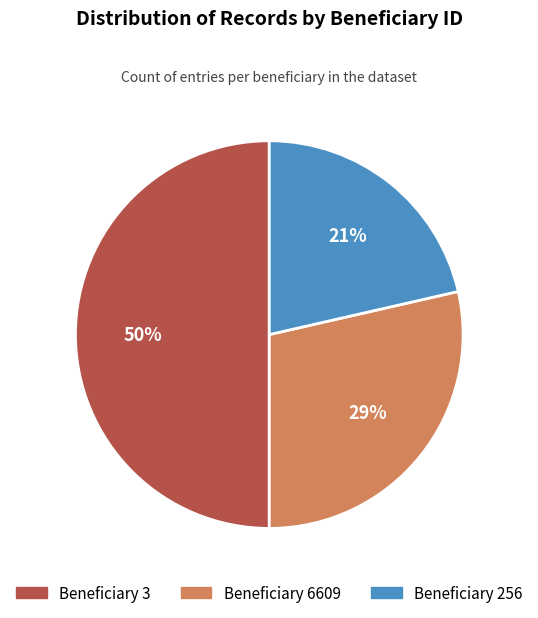

How many slices are in this pie chart?

3